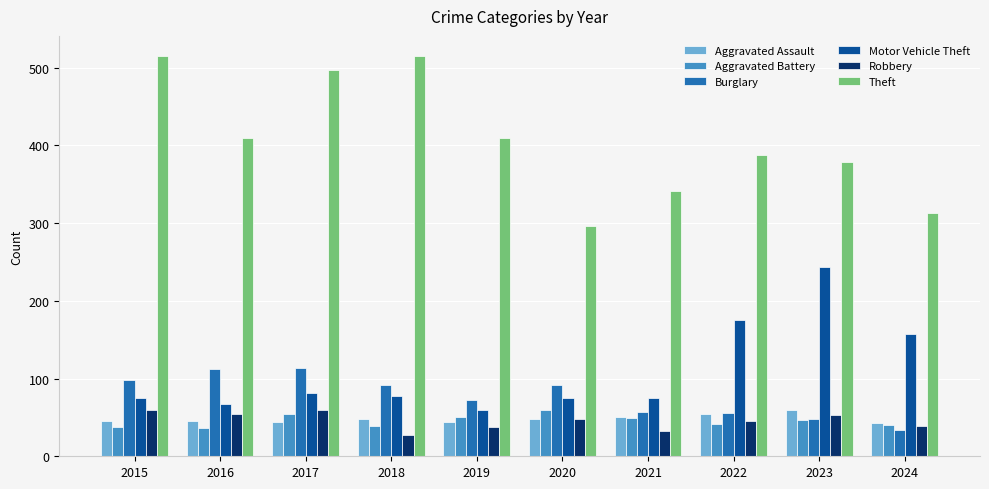

Which series has the largest total across all categories?

Theft